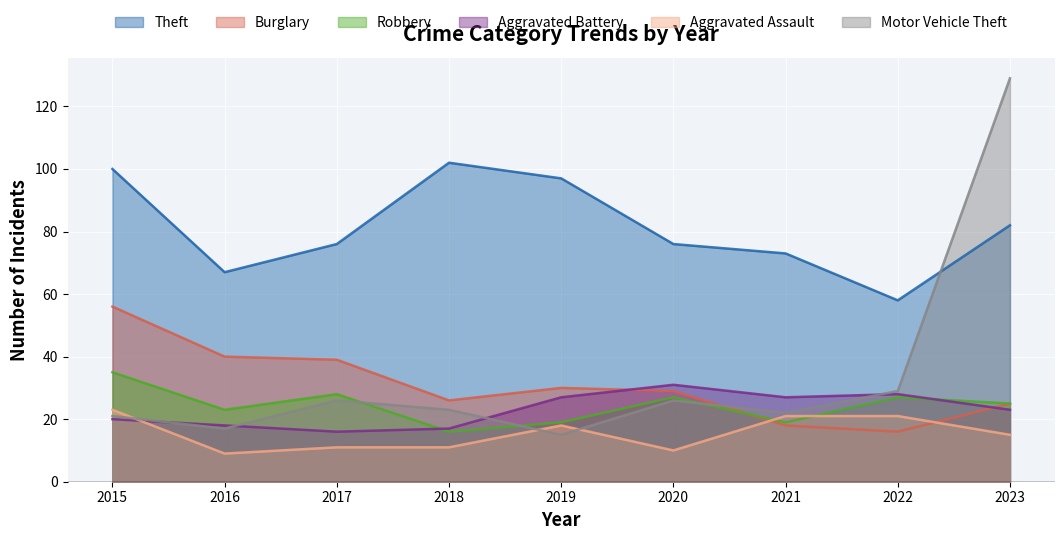

Between 2022 and 2018, which is larger?

2018